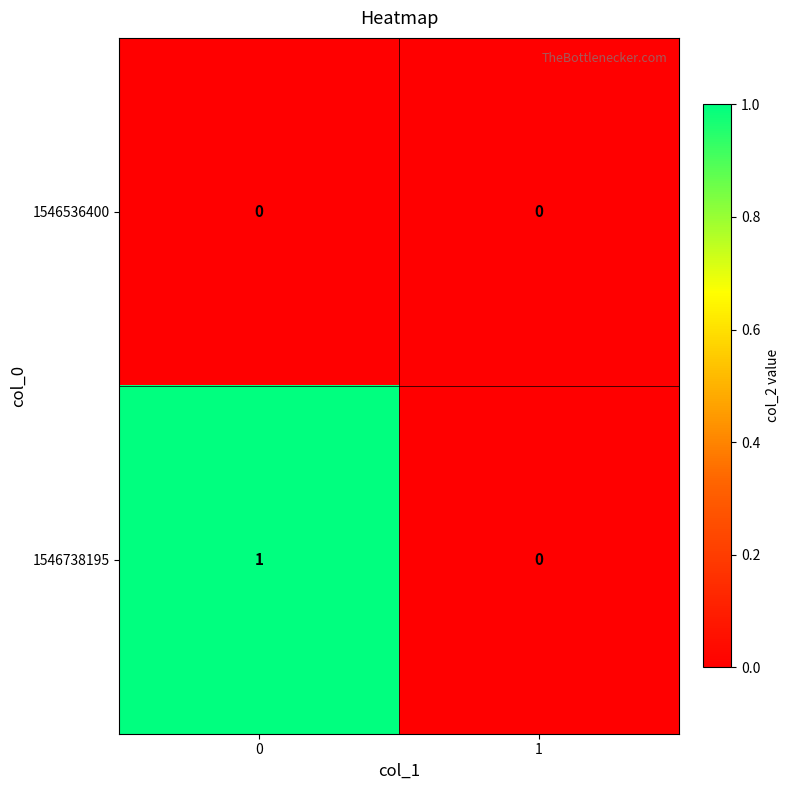

Which series has the largest total across all categories?

1546738195